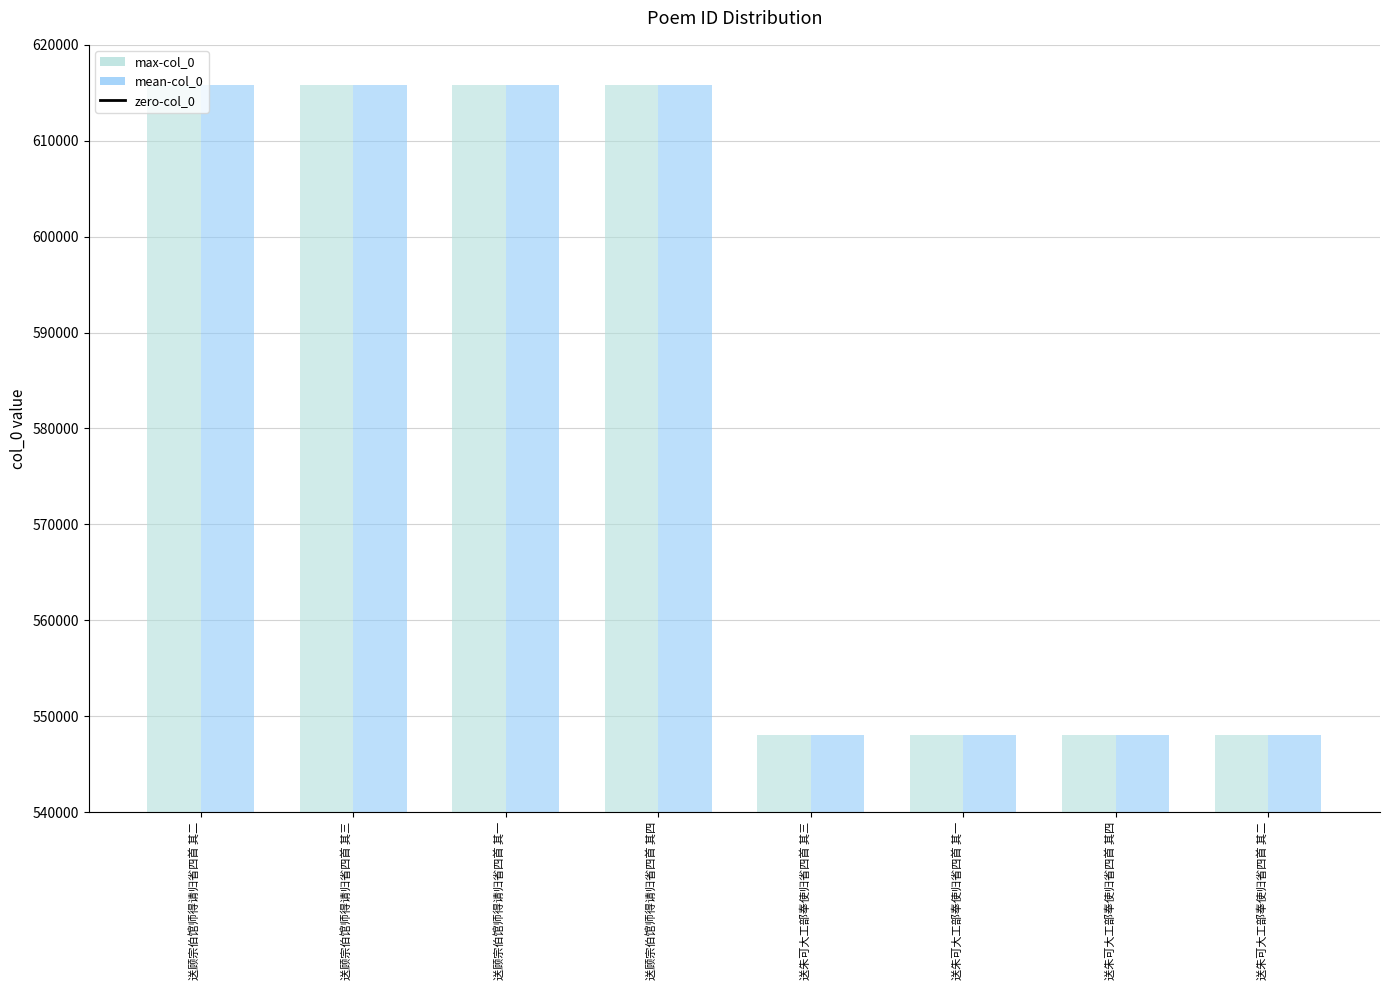

What is the maximum value shown in the chart?

615814